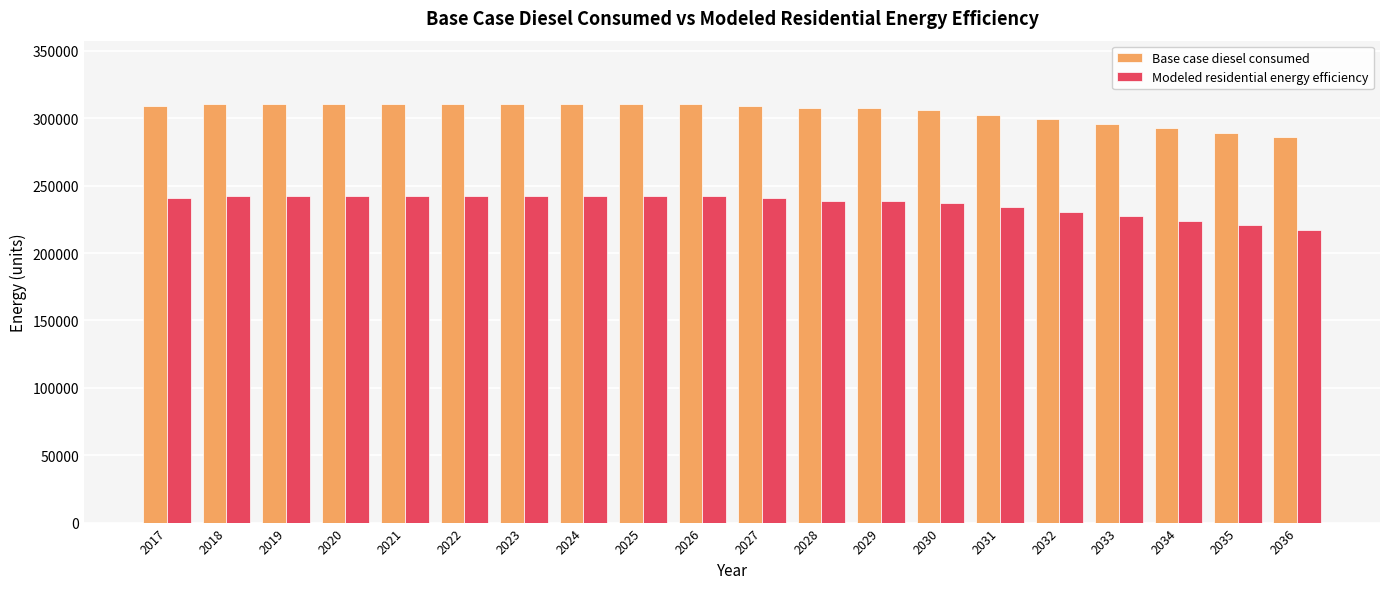

What are all the series names shown in the legend?

Base case diesel consumed, Modeled residential energy efficiency